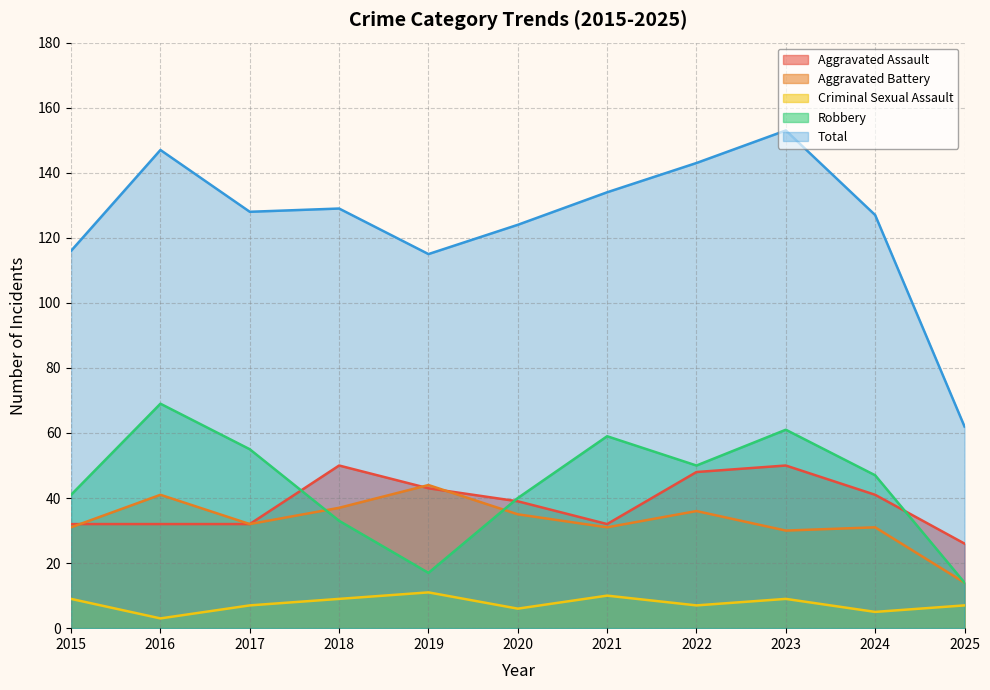

Reading left to right, list all the values displayed in this chart.

Aggravated Assault: 32	32	32	50	43	39	32	48	50	41	26
Aggravated Battery: 31	41	32	37	44	35	31	36	30	31	14
Criminal Sexual Assault: 9	3	7	9	11	6	10	7	9	5	7
Robbery: 41	69	55	33	17	40	59	50	61	47	14
Total: 116	147	128	129	115	124	134	143	153	127	62